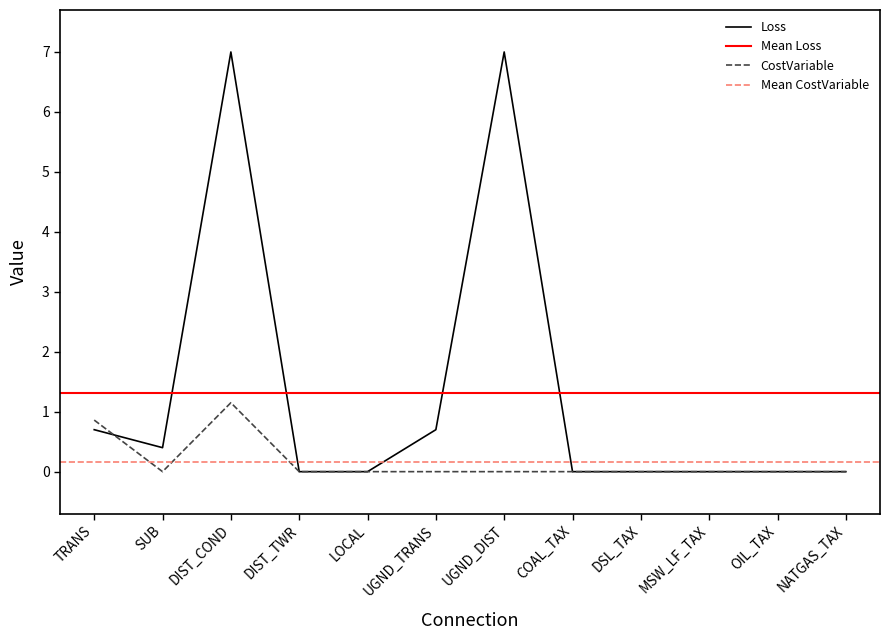

Which series has the largest total across all categories?

Loss